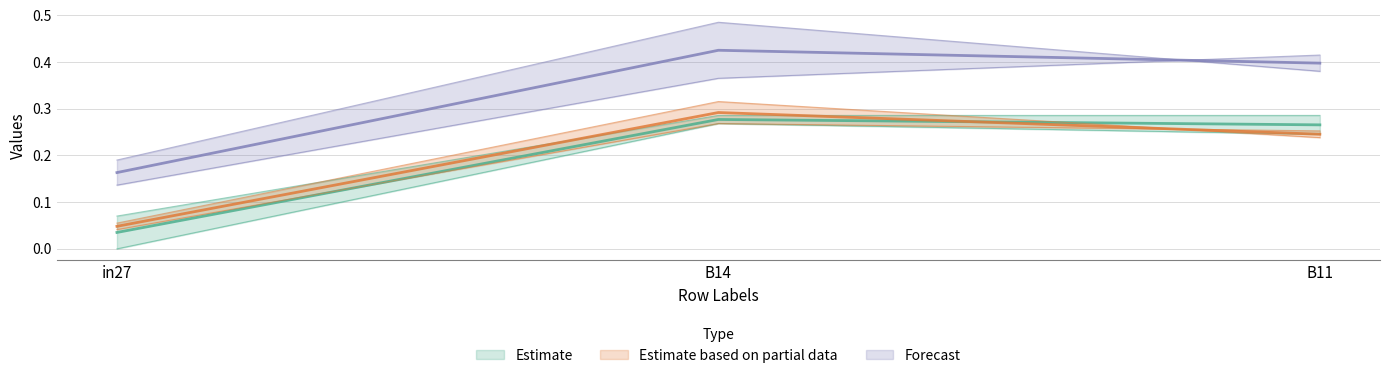

Reading right to left, transcribe all the data shown in this chart.

job490_scenario0_1003: B11=0.3	B14=0.3	in27=0.1
job495_scenario0_1011: B11=0.2	B14=0.3	in27=0.0
job498_scenario0_1016: B11=0.3	B14=0.3	in27=0.0
job500_scenario0_1019: B11=0.2	B14=0.3	in27=0.1
job502_scenario1_1022: B11=0.4	B14=0.5	in27=0.2
job505_scenario2_1029: B11=0.4	B14=0.4	in27=0.1